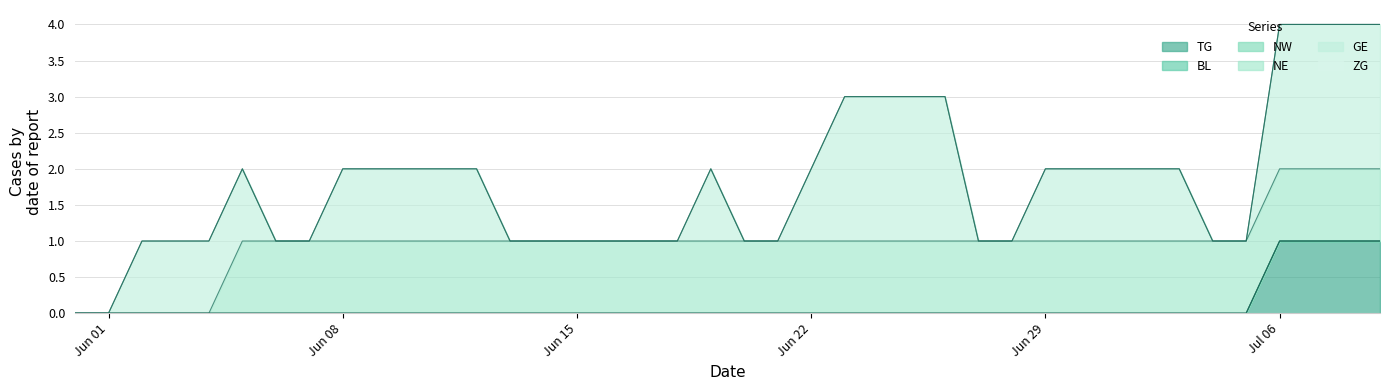

In GE, how many points are higher than both neighbors (excluding endpoints)?

1